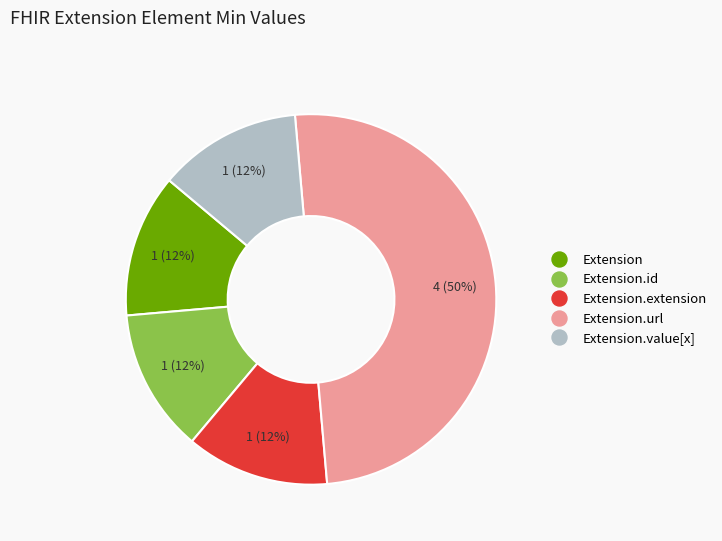

To the nearest percent, what is the average slice percentage?

20%